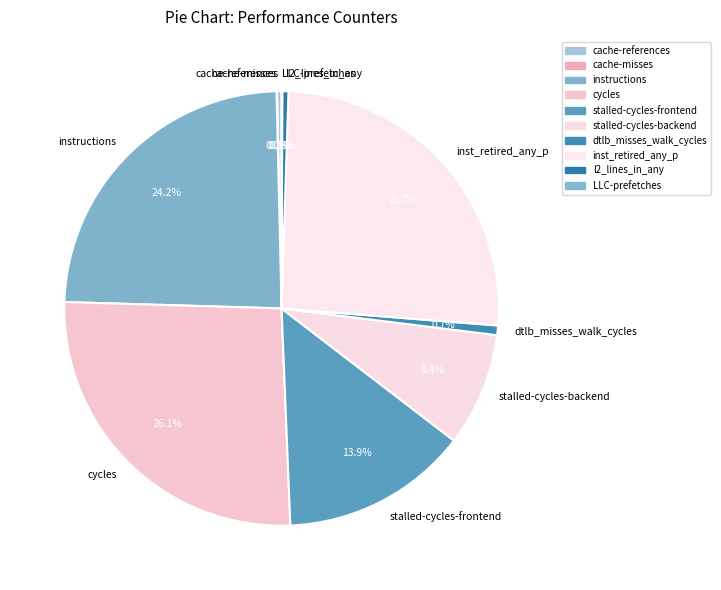

Which has a higher value, stalled-cycles-frontend or stalled-cycles-backend?

stalled-cycles-frontend